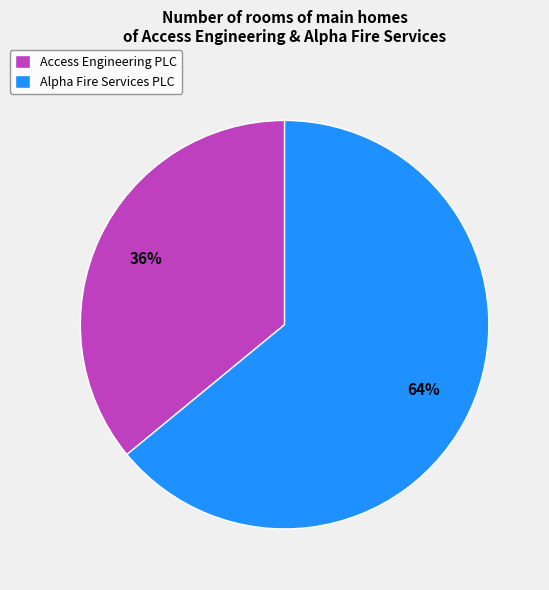

Is there any slice that represents more than half of the pie?

Yes